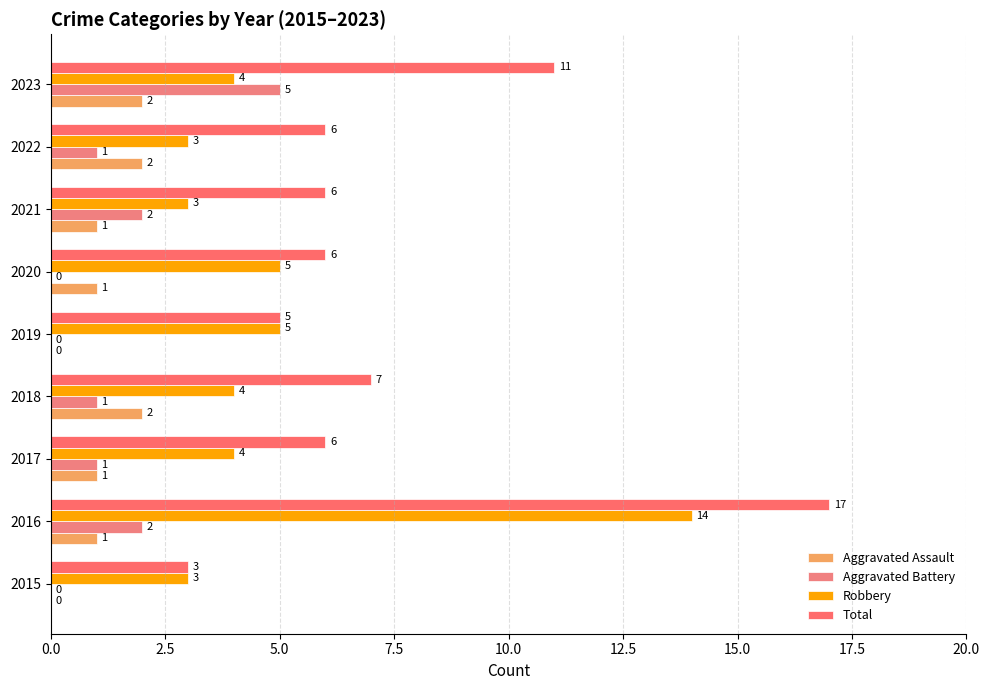

How many categories are shown in the chart?

9